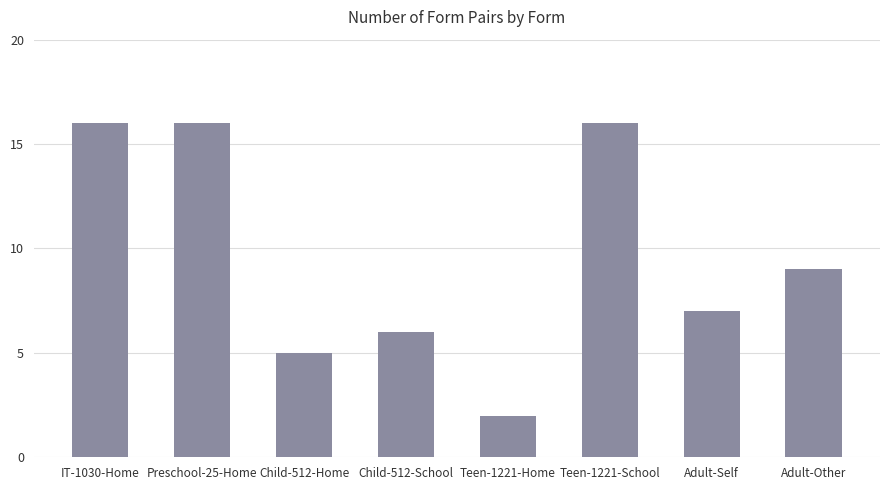

What is the label of the 6th bar from the left?

Teen-1221-School